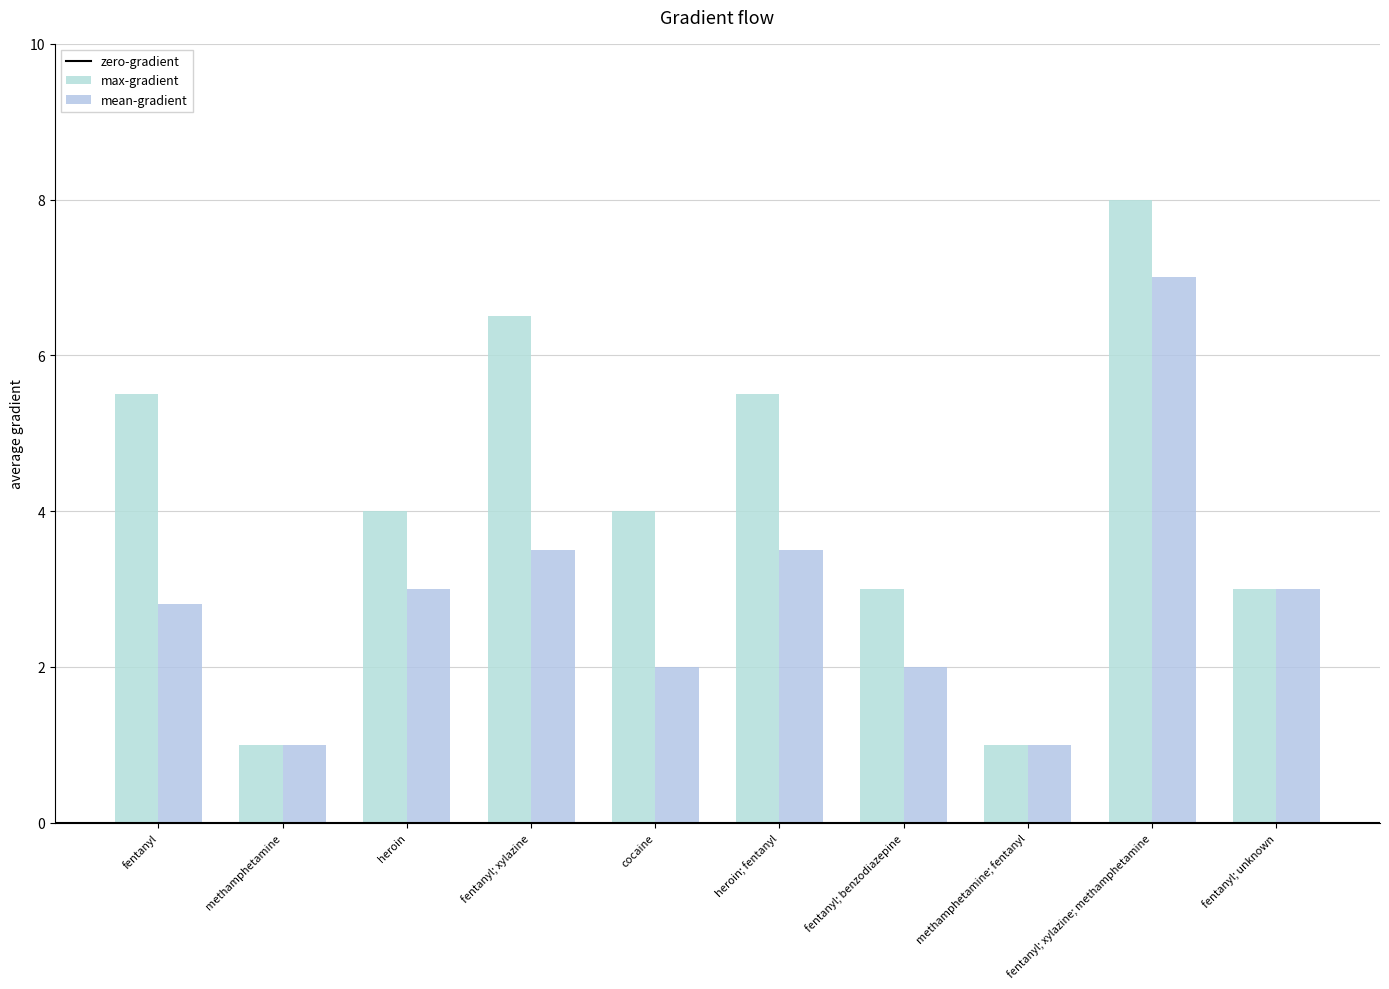

What is the label of the 1st bar from the right?

fentanyl; unknown